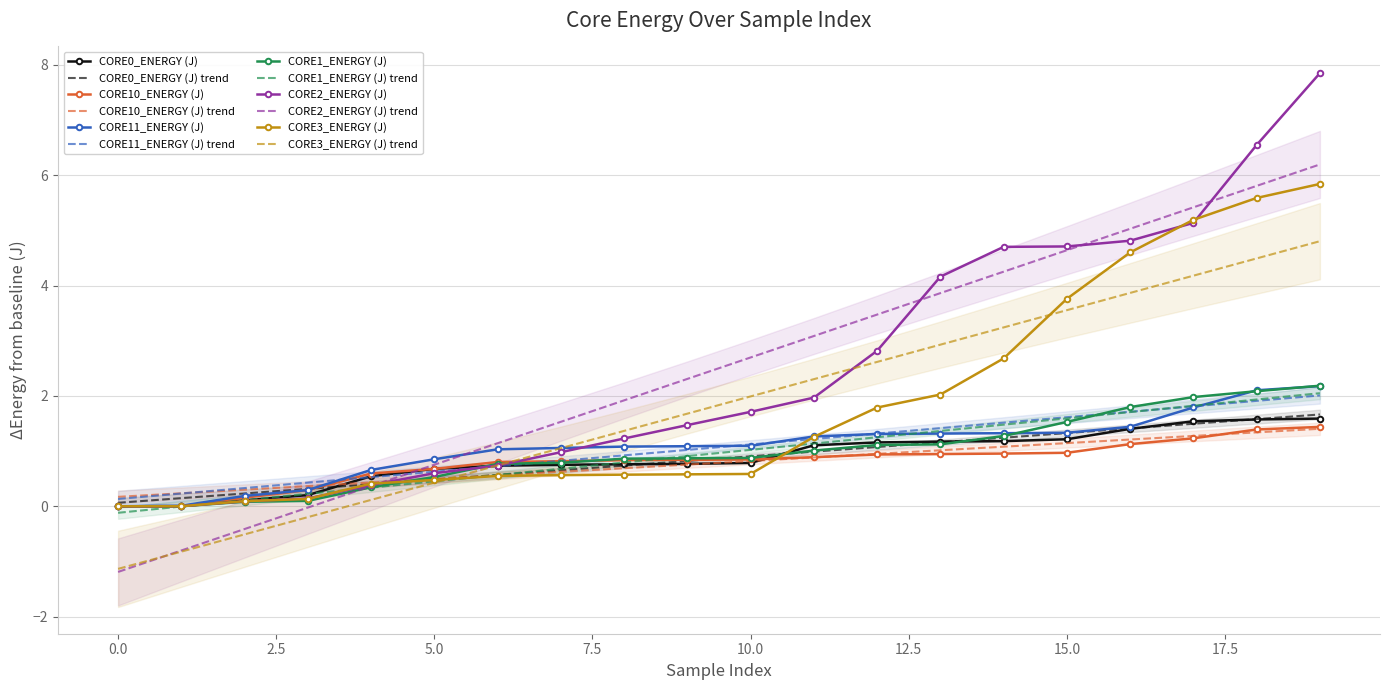

Is this an area chart (filled region under the line)?

No